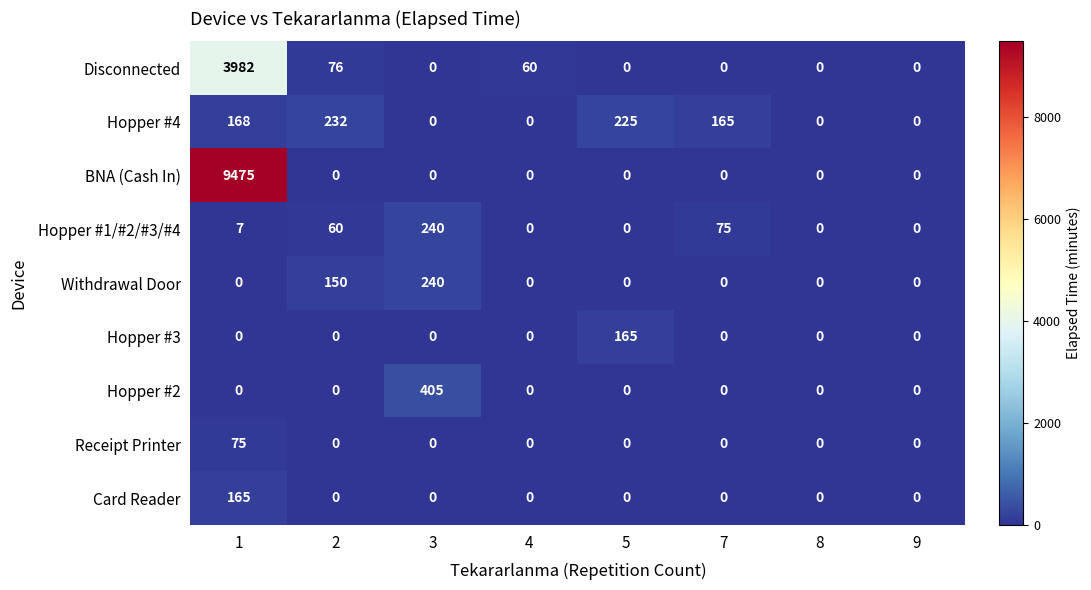

Which series has the widest spread of values?

BNA (Cash In)